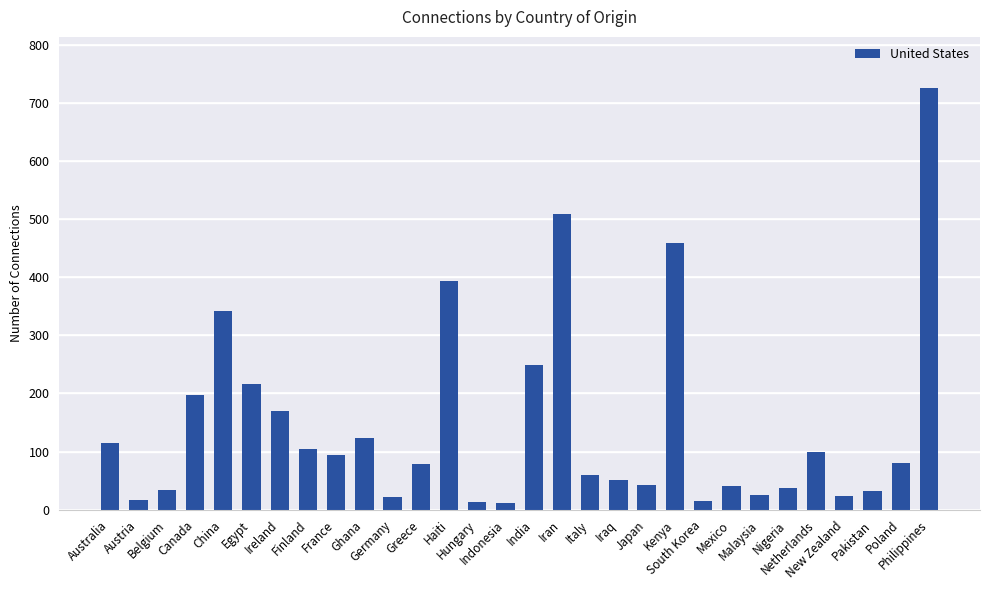

What is the difference between the second highest and second lowest values?

495